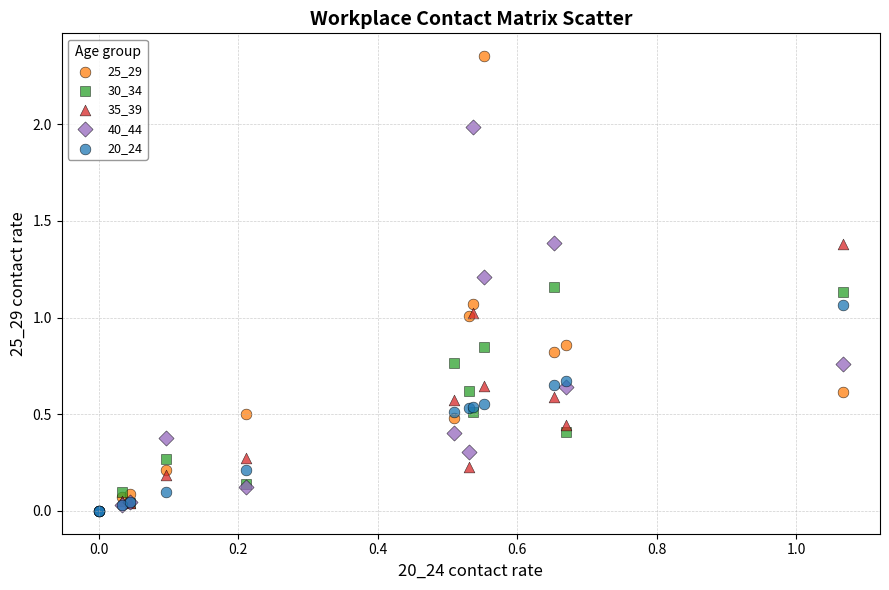

Which series has the largest Y range (max minus min)?

25_29